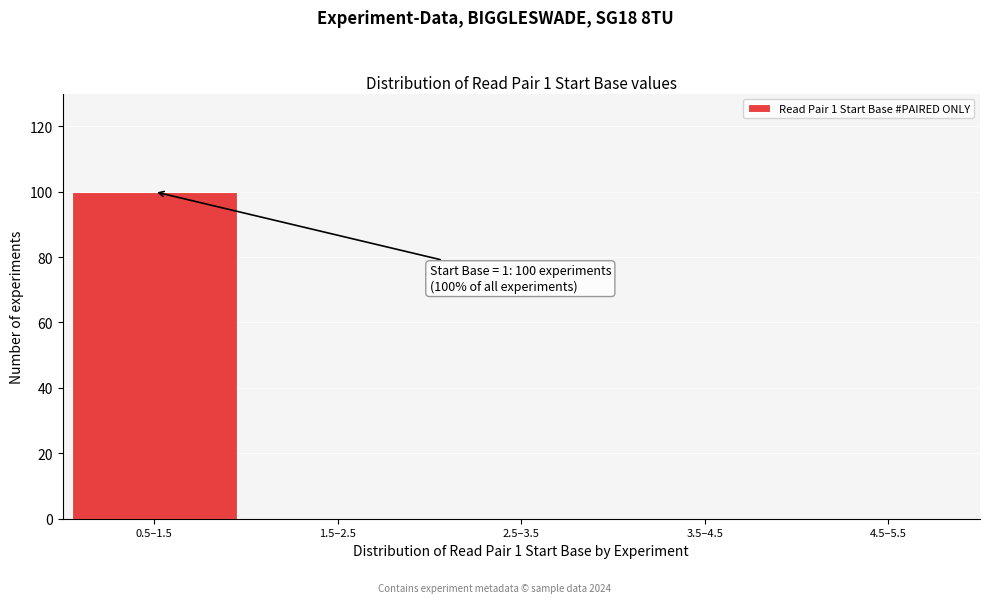

Reading left to right, what are all the values shown in this chart?

0.5–1.5=100	1.5–2.5=0	2.5–3.5=0	3.5–4.5=0	4.5–5.5=0